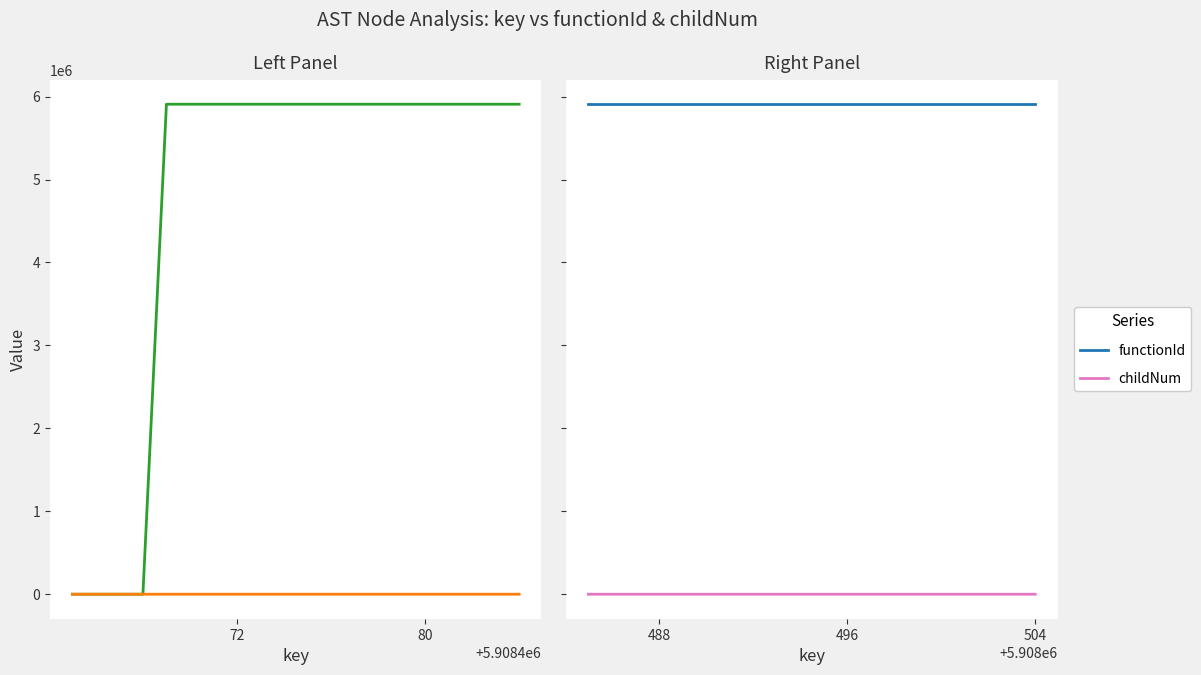

What is the difference between the highest and lowest values at 80?

5908464